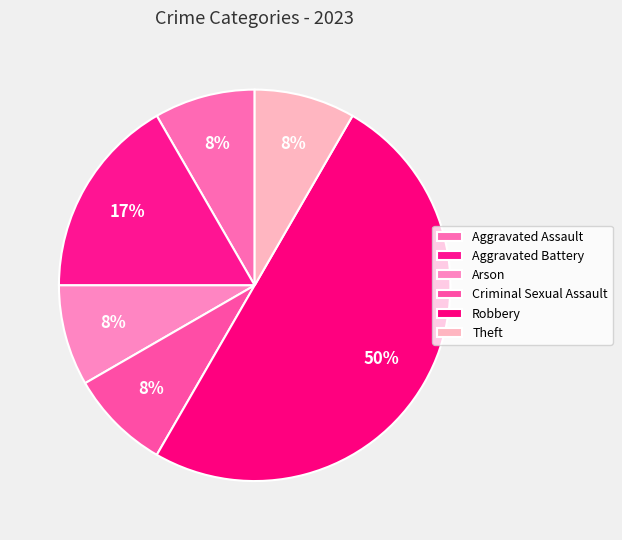

How many slices are in this pie chart?

6